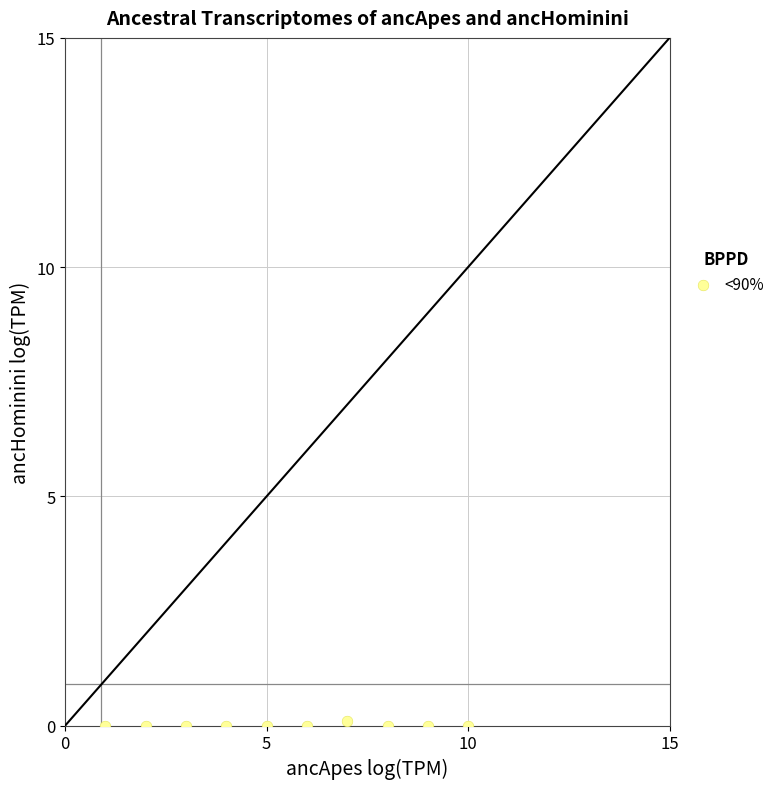

What is the range of X values (max minus min)?

9.0